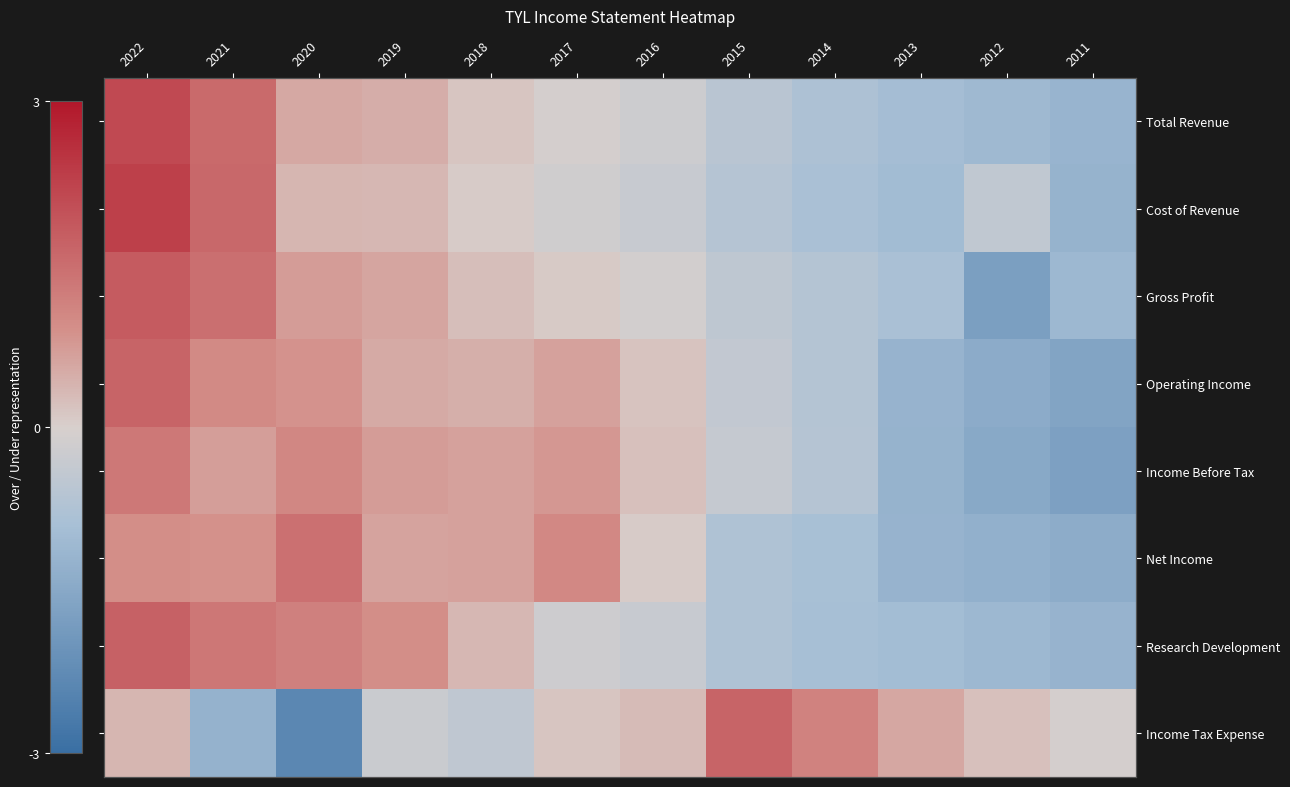

Which has a higher value, 2014 or 2011?

2014